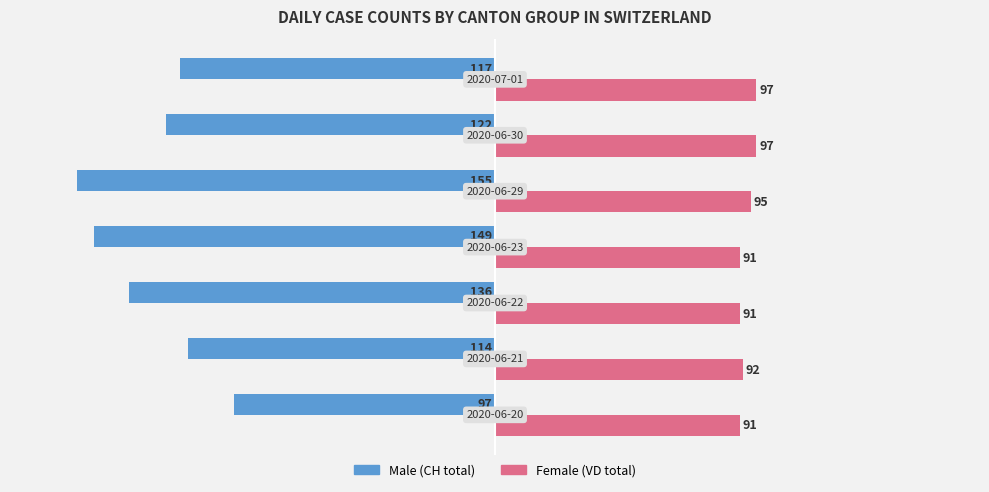

What is the minimum value shown in the chart?

-155